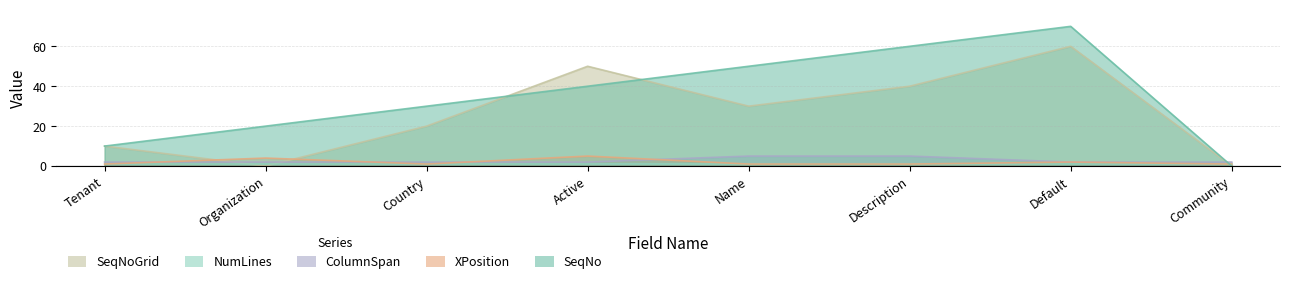

After their last crossing, which series has the higher values: XPosition or ColumnSpan?

ColumnSpan